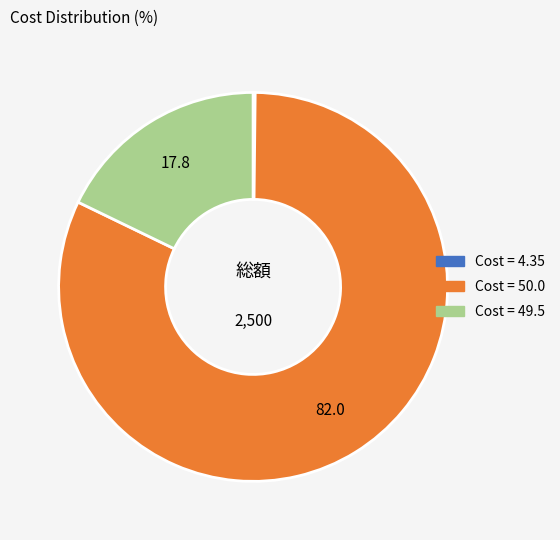

Is there any slice that represents more than half of the pie?

Yes